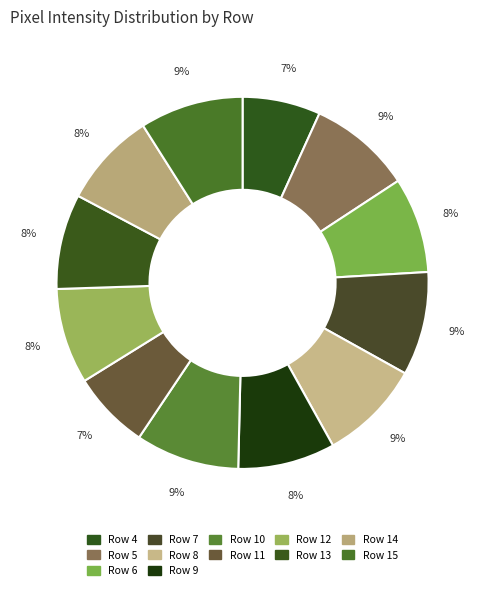

Count the number of slices in the pie.

12